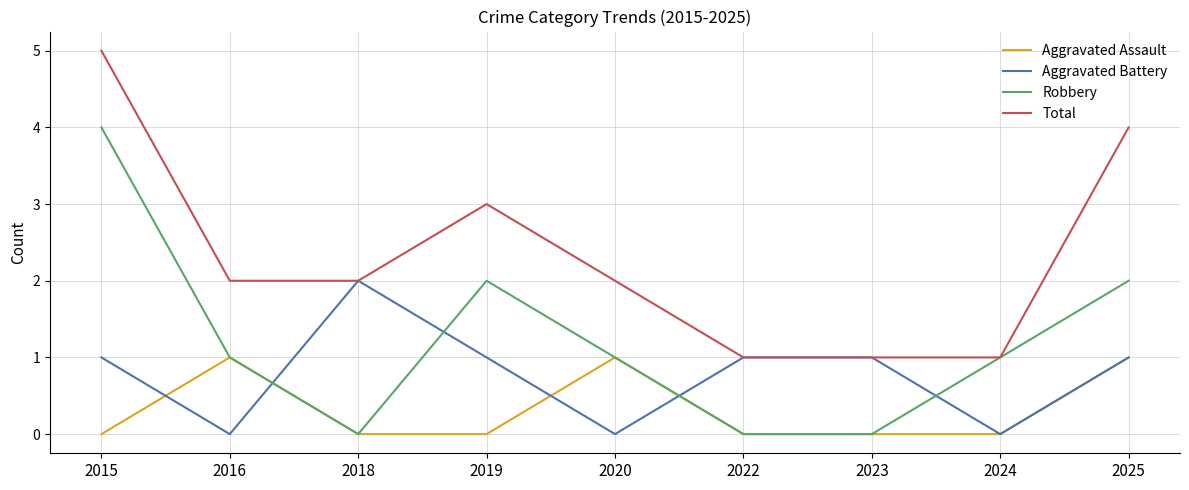

Reading right to left, extract all data points from this chart.

Aggravated Assault: 1	0	0	0	1	0	0	1	0
Aggravated Battery: 1	0	1	1	0	1	2	0	1
Robbery: 2	1	0	0	1	2	0	1	4
Total: 4	1	1	1	2	3	2	2	5